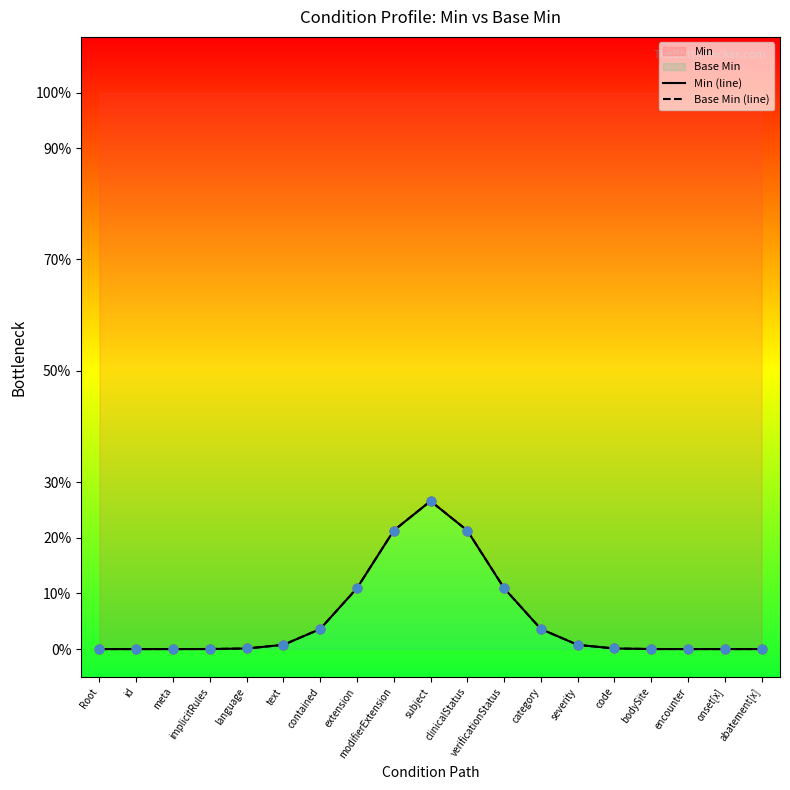

What are all the series names shown in the legend?

Min (line), Base Min (line)